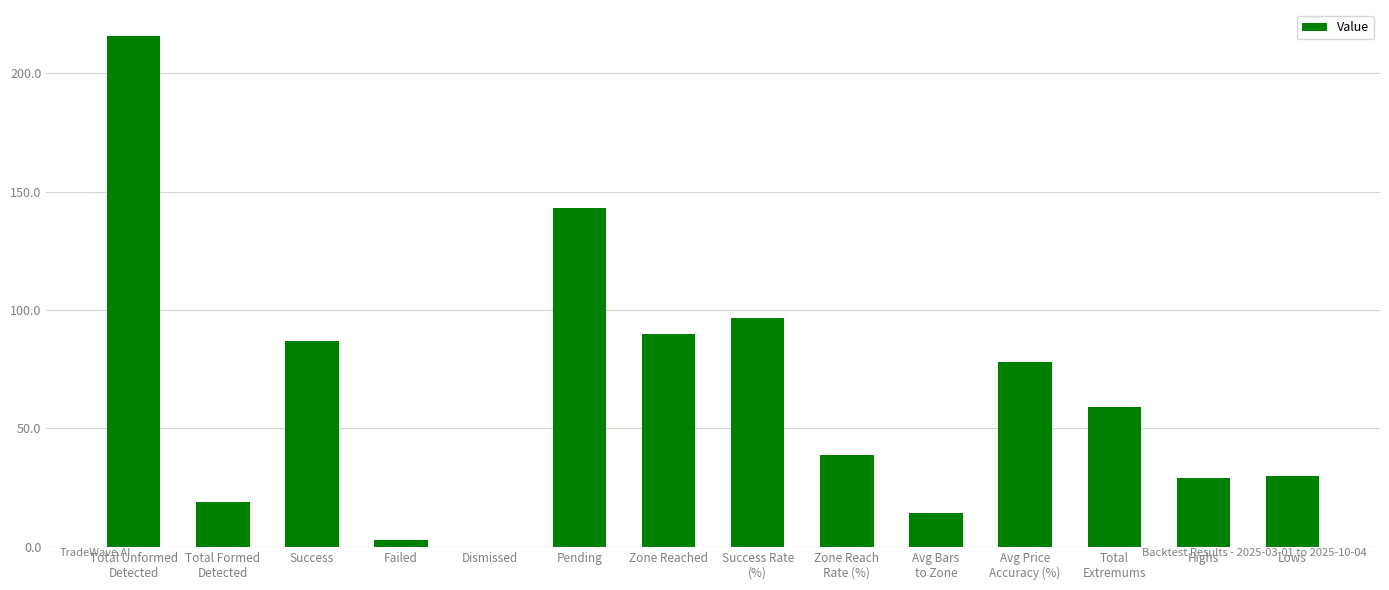

The value at Zone Reached is 134.6. True or false?

False